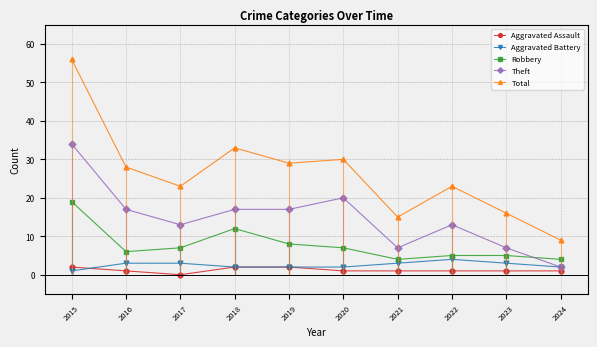

Reading left to right, list all the values displayed in this chart.

Aggravated Assault: 2015=2	2016=1	2017=0	2018=2	2019=2	2020=1	2021=1	2022=1	2023=1	2024=1
Aggravated Battery: 2015=1	2016=3	2017=3	2018=2	2019=2	2020=2	2021=3	2022=4	2023=3	2024=2
Robbery: 2015=19	2016=6	2017=7	2018=12	2019=8	2020=7	2021=4	2022=5	2023=5	2024=4
Theft: 2015=34	2016=17	2017=13	2018=17	2019=17	2020=20	2021=7	2022=13	2023=7	2024=2
Total: 2015=56	2016=28	2017=23	2018=33	2019=29	2020=30	2021=15	2022=23	2023=16	2024=9